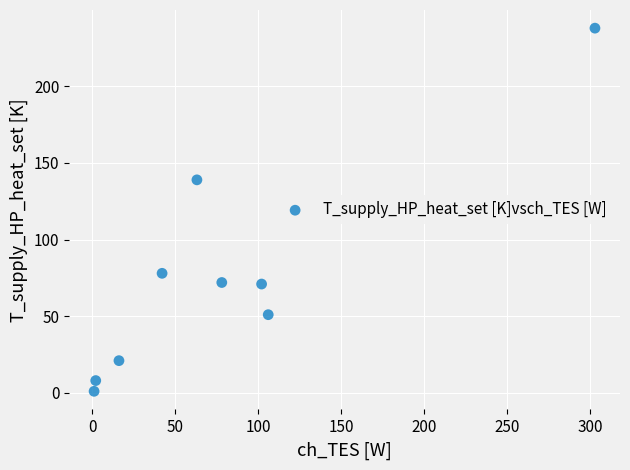

What is the average Y value?

75